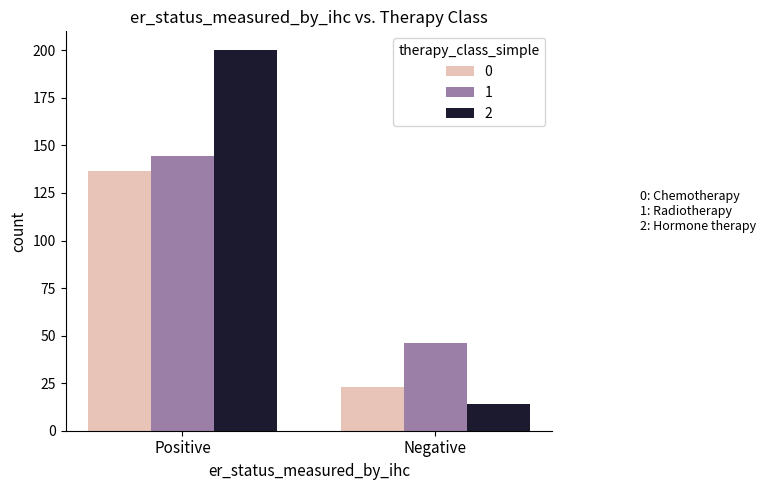

At how many categories does at least one series exceed 18?

2